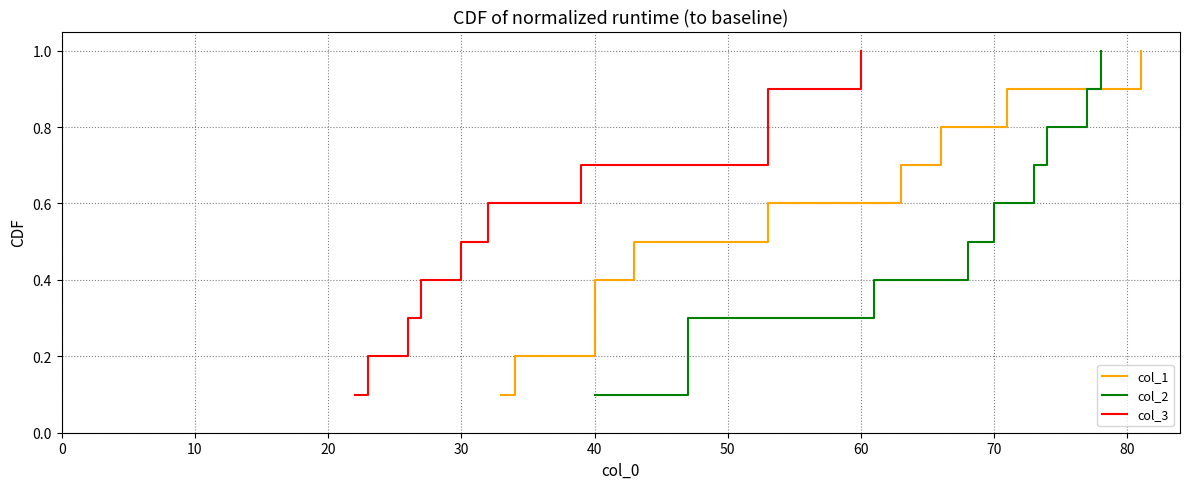

True or false: col_1 has more than 0 interior local peaks.

False